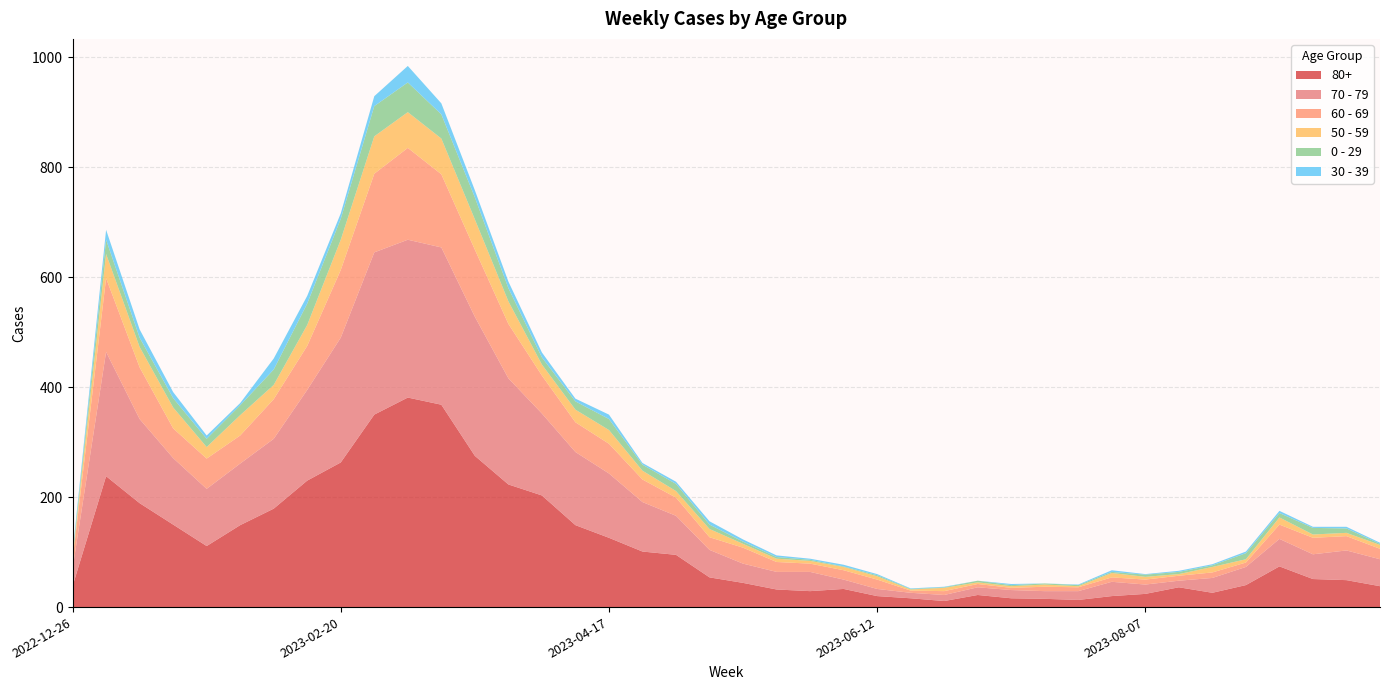

Reading right to left, list all the values displayed in this chart.

80+: 38	49	51	74	40	26	36	24	20	13	15	16	22	11	16	20	33	29	32	44	54	95	101	126	149	203	223	275	368	381	350	263	230	179	149	111	150	189	238	38
70 - 79: 49	54	45	50	33	27	12	17	26	16	14	15	14	11	10	13	17	35	32	35	50	71	90	117	133	149	193	253	286	287	295	227	165	127	112	104	121	153	226	32
60 - 69: 19	26	30	26	8	10	9	9	8	7	8	4	6	7	4	17	17	15	18	29	23	33	41	54	54	69	99	122	133	167	143	123	80	72	51	55	54	94	134	16
50 - 59: 7	6	6	13	6	10	3	5	8	2	4	3	3	6	2	6	6	5	6	7	15	12	16	25	23	20	41	55	65	65	68	55	38	26	37	21	38	37	44	5
0 - 29: 2	8	12	8	11	3	4	4	2	2	2	2	3	1	1	2	1	2	3	4	8	13	11	20	15	13	24	40	44	54	55	38	39	28	18	15	17	17	26	4
30 - 39: 2	3	2	4	3	2	2	1	3	1	0	2	0	1	1	2	3	2	3	4	6	4	3	8	5	9	12	13	20	30	18	10	14	20	4	6	11	15	18	5